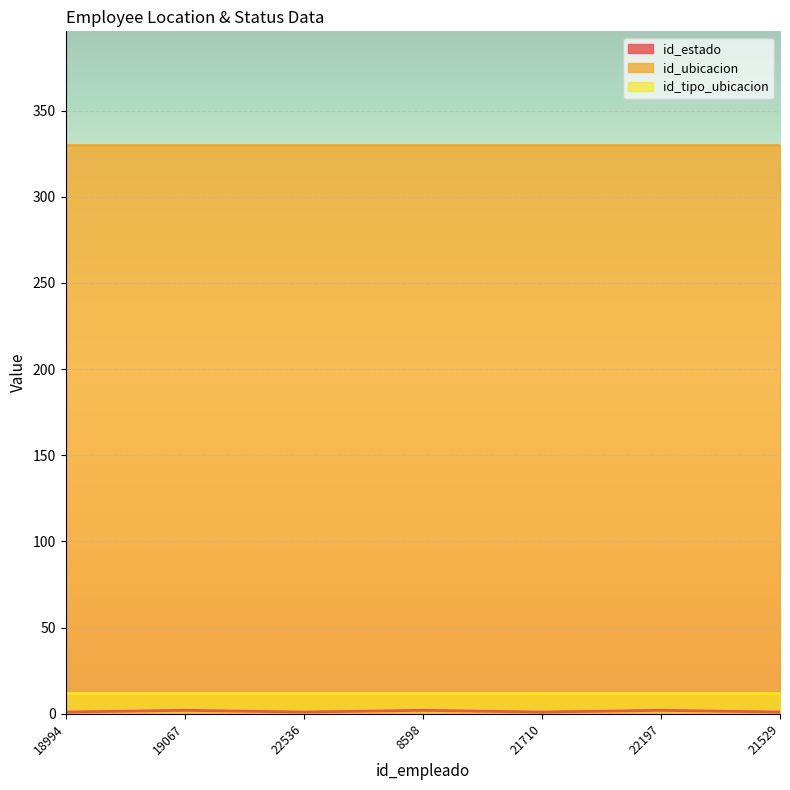

How many series are shown in this chart?

3